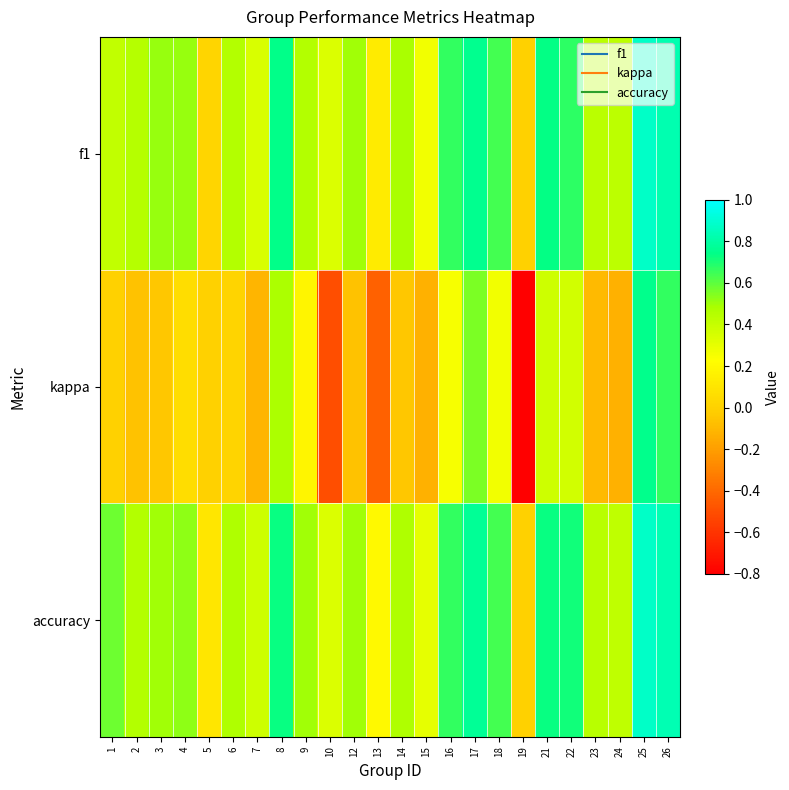

At which category is the sum across all series the highest?

25